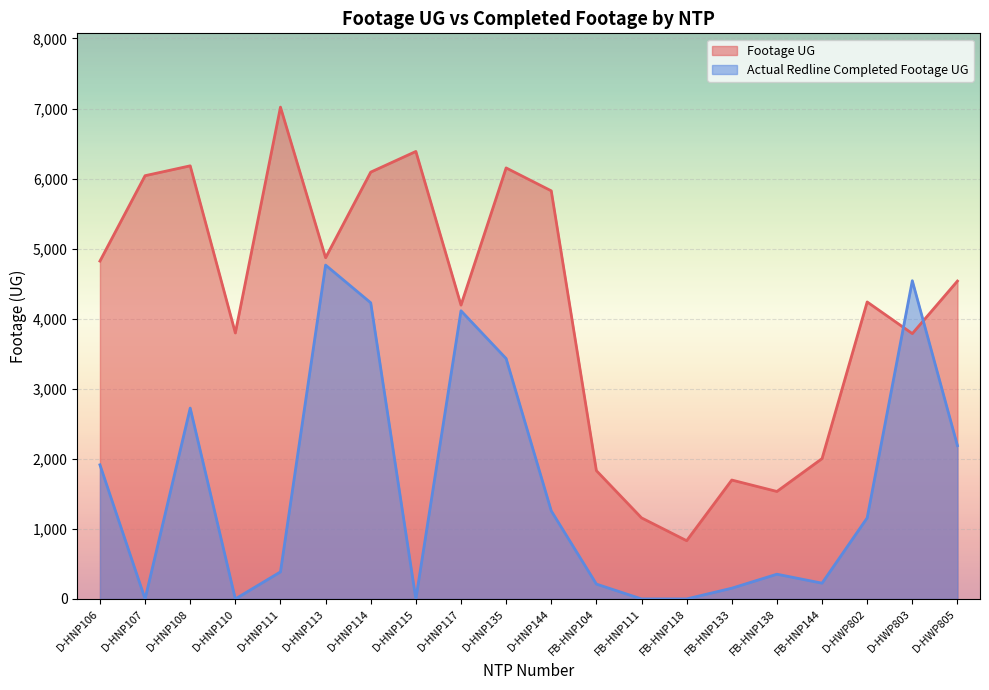

Rank the series by their maximum value, from lowest to highest.

Actual Redline Completed Footage UG, Footage UG